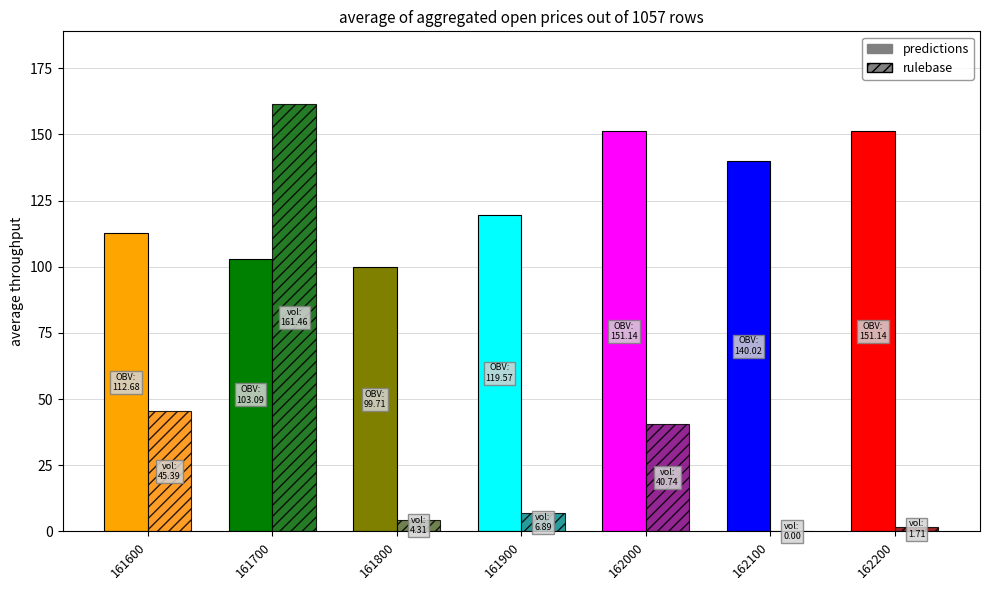

Are the bars horizontal?

No